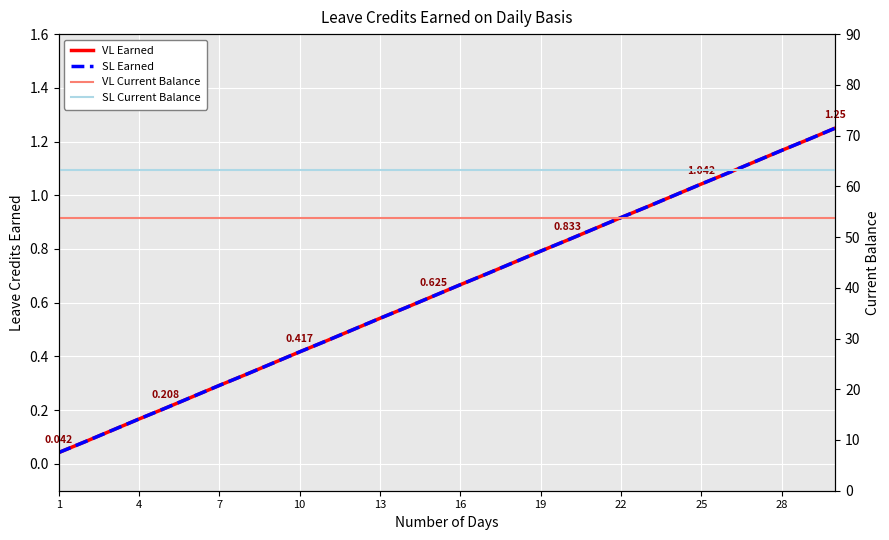

Between 10 and 28, which series saw the biggest shift?

VL Earned